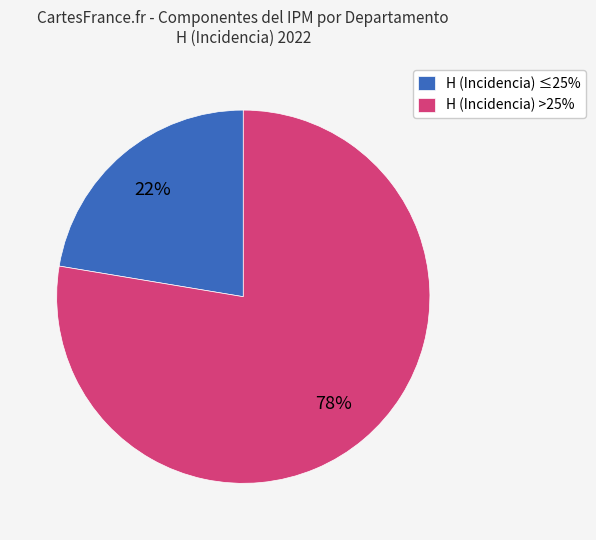

True or false: H (Incidencia) >25% accounts for 78% of the total.

True